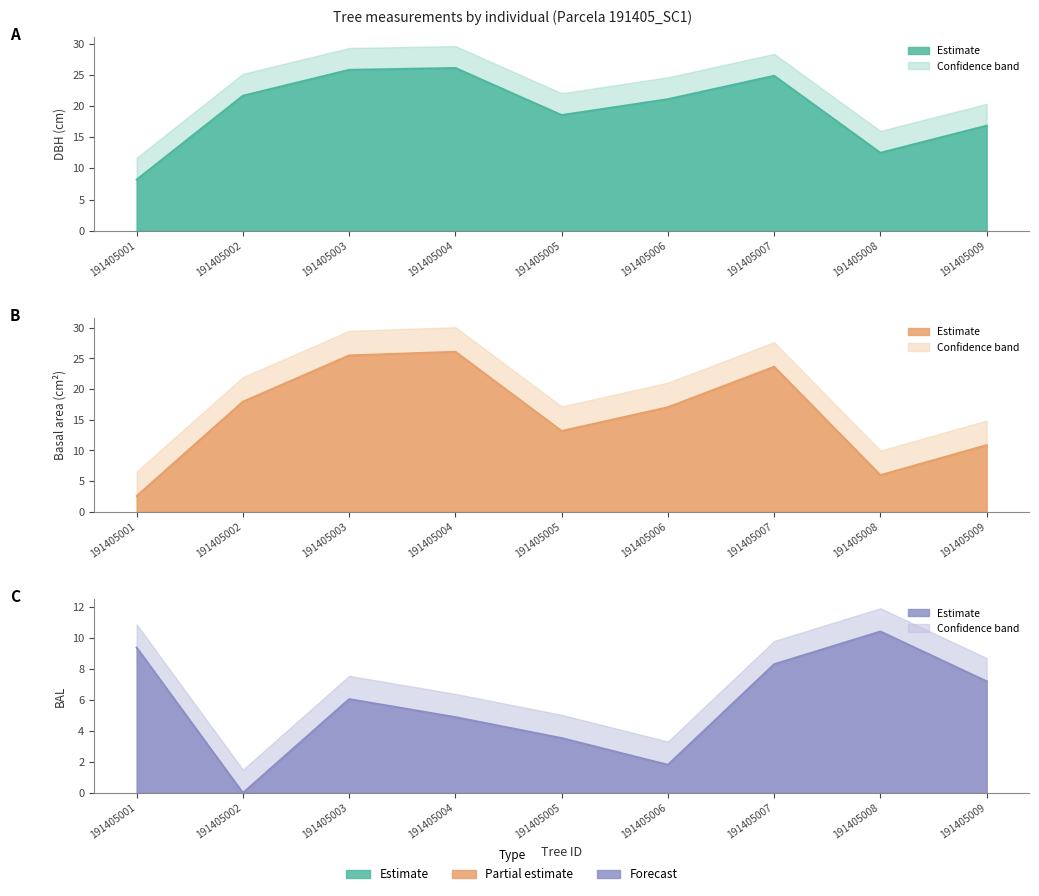

Rank the categories by g value from highest to lowest.

191405004, 191405003, 191405007, 191405002, 191405006, 191405005, 191405009, 191405008, 191405001